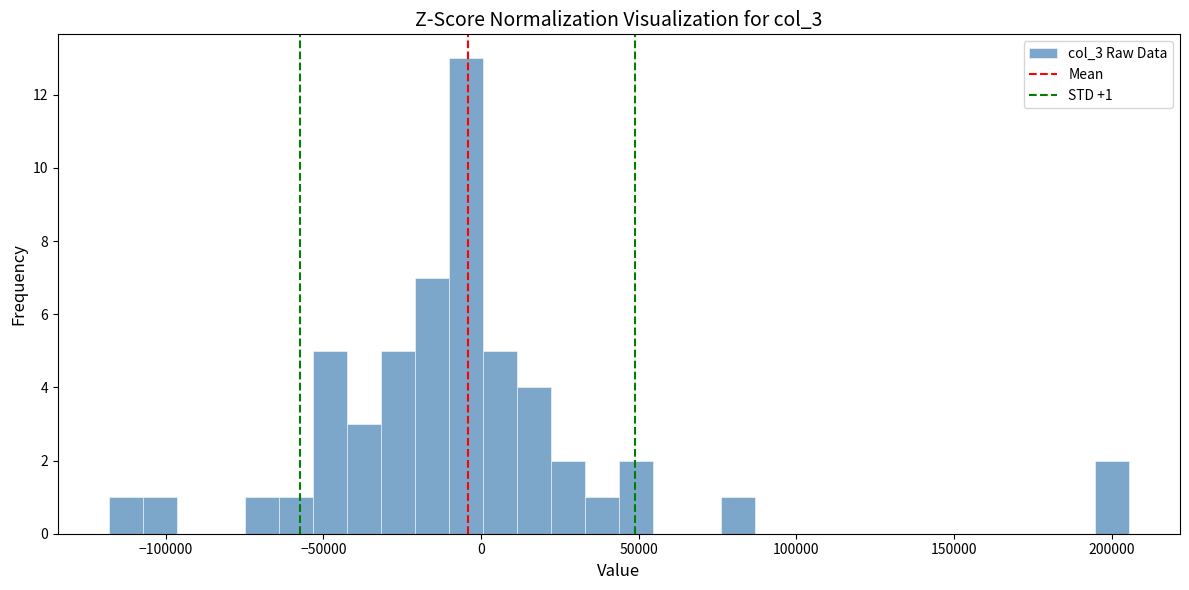

Around what value on the x-axis is the tallest bar? Give the approximate position of its centre, as read against the axis.

-5000